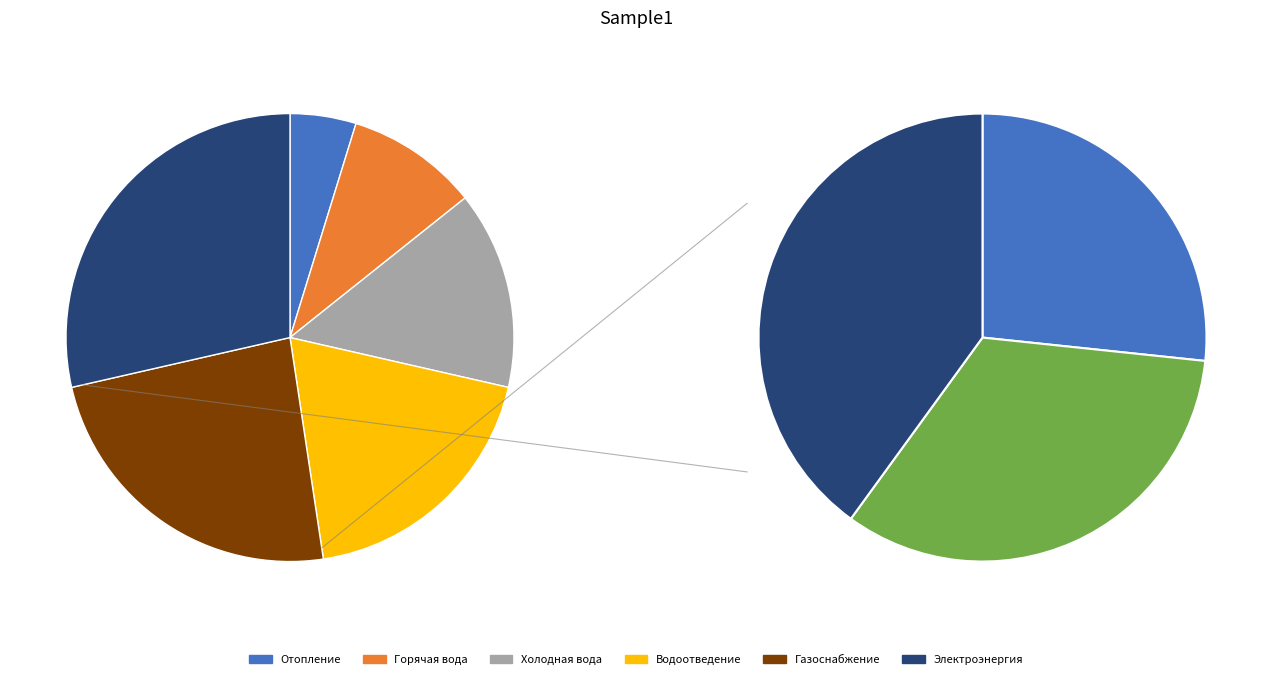

To the nearest percent, what is the difference between the largest and smallest slice percentages?

24%